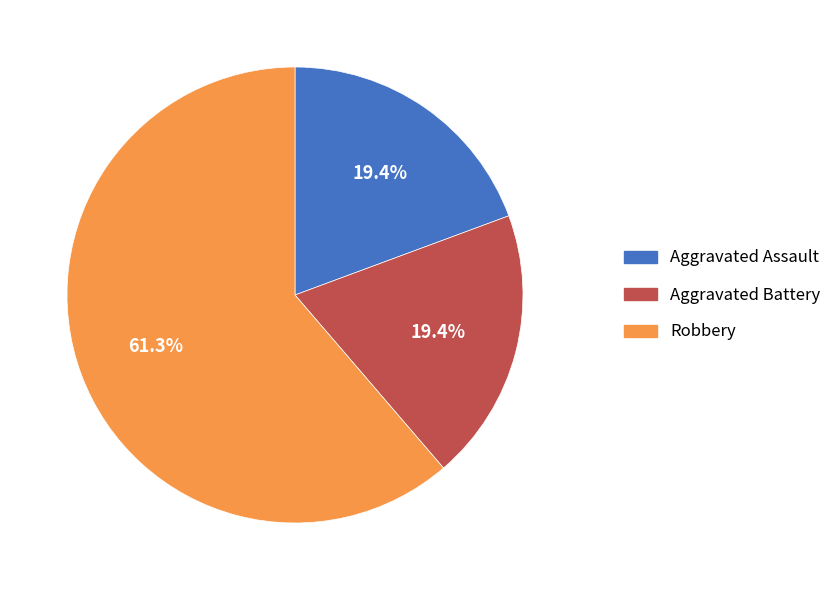

Is there any slice that represents more than half of the pie?

Yes